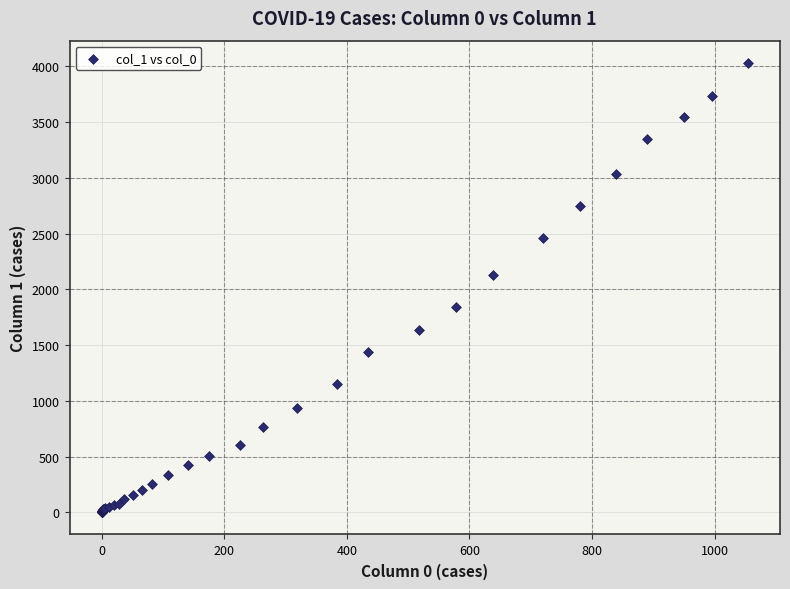

What Y value in the scatter plot is closest to 2015?

2131